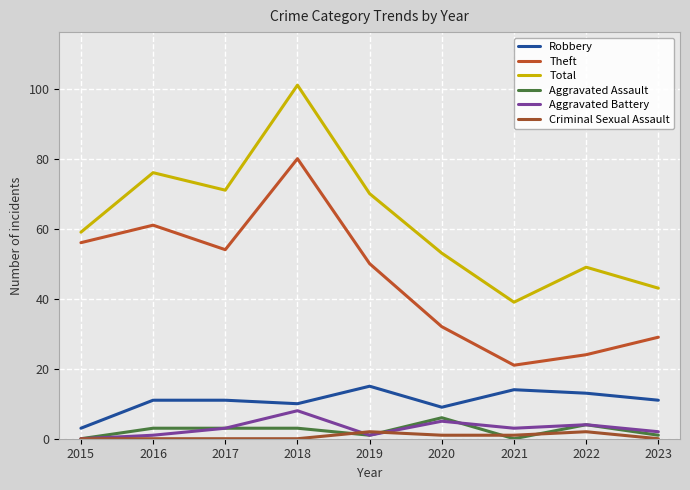

Which series has the largest total across all categories?

Total